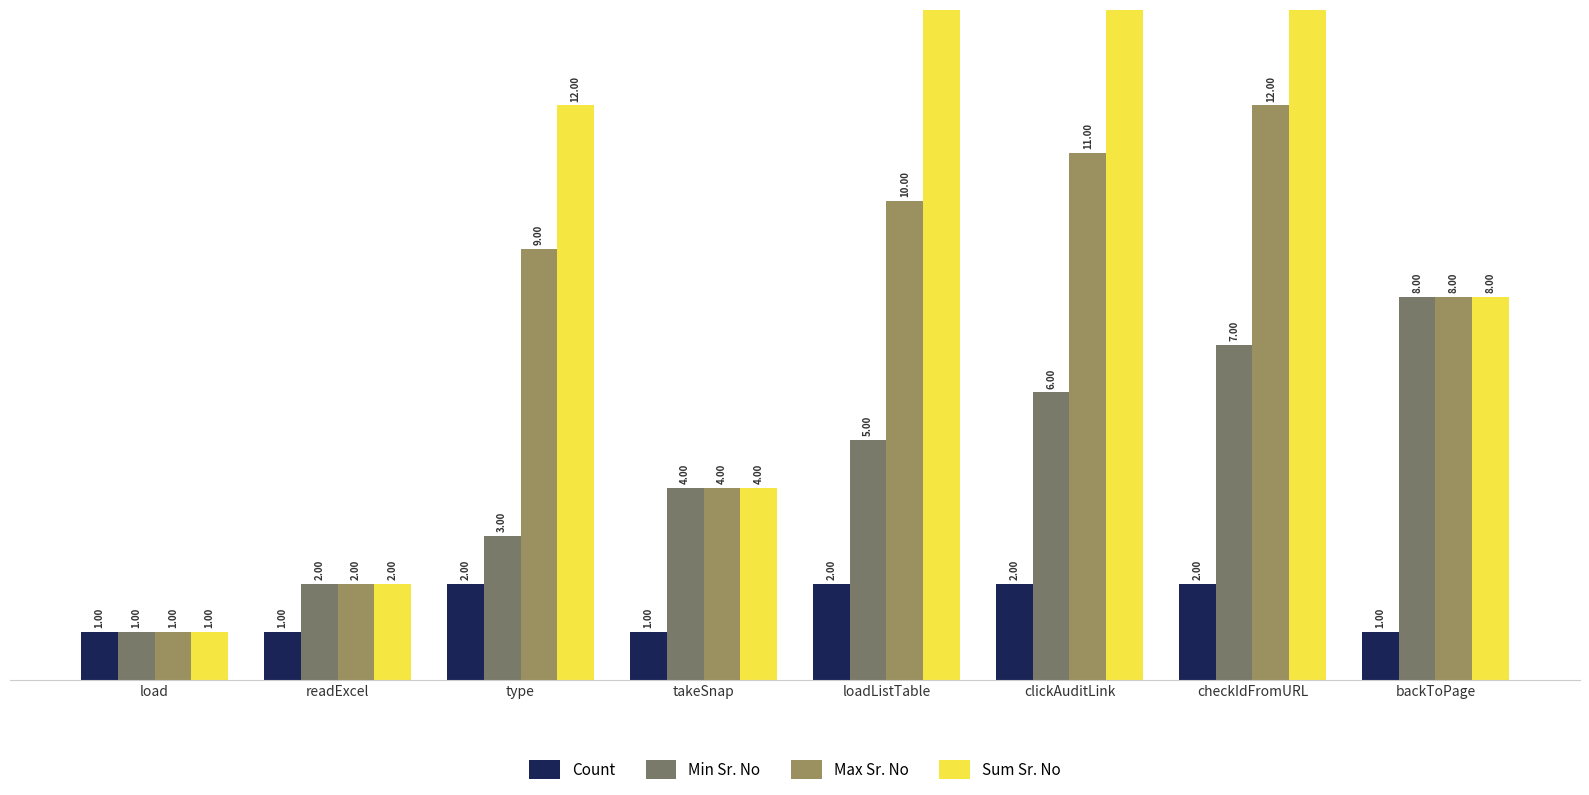

Reading right to left, list all the values displayed in this chart.

Count: backToPage=1	checkIdFromURL=2	clickAuditLink=2	loadListTable=2	takeSnap=1	type=2	readExcel=1	load=1
Min Sr. No: backToPage=8	checkIdFromURL=7	clickAuditLink=6	loadListTable=5	takeSnap=4	type=3	readExcel=2	load=1
Max Sr. No: backToPage=8	checkIdFromURL=12	clickAuditLink=11	loadListTable=10	takeSnap=4	type=9	readExcel=2	load=1
Sum Sr. No: backToPage=8	checkIdFromURL=19	clickAuditLink=17	loadListTable=15	takeSnap=4	type=12	readExcel=2	load=1